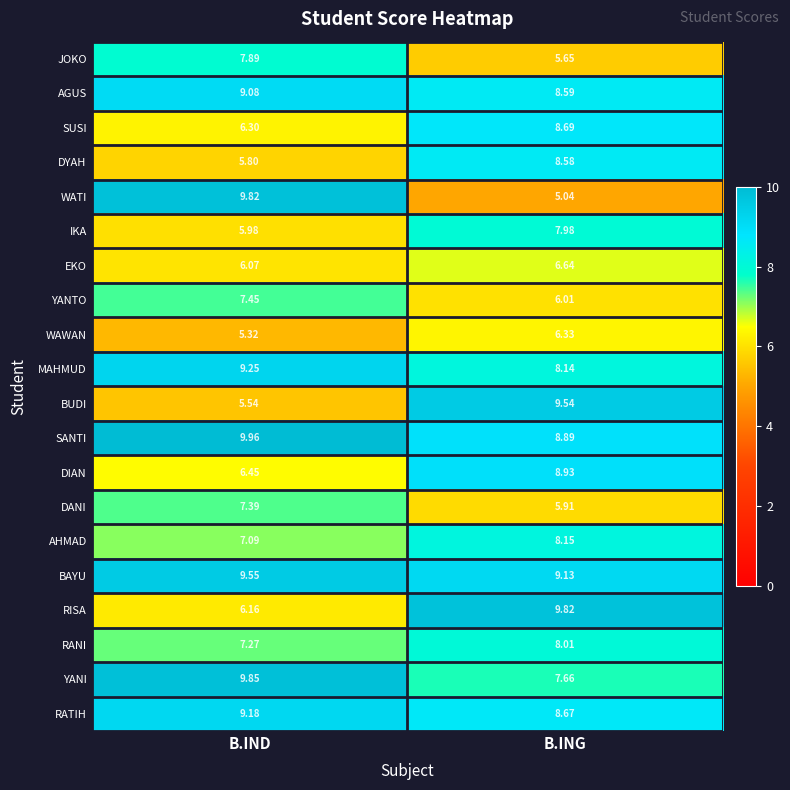

What is the spread (max minus min) of values at B.ING?

4.8